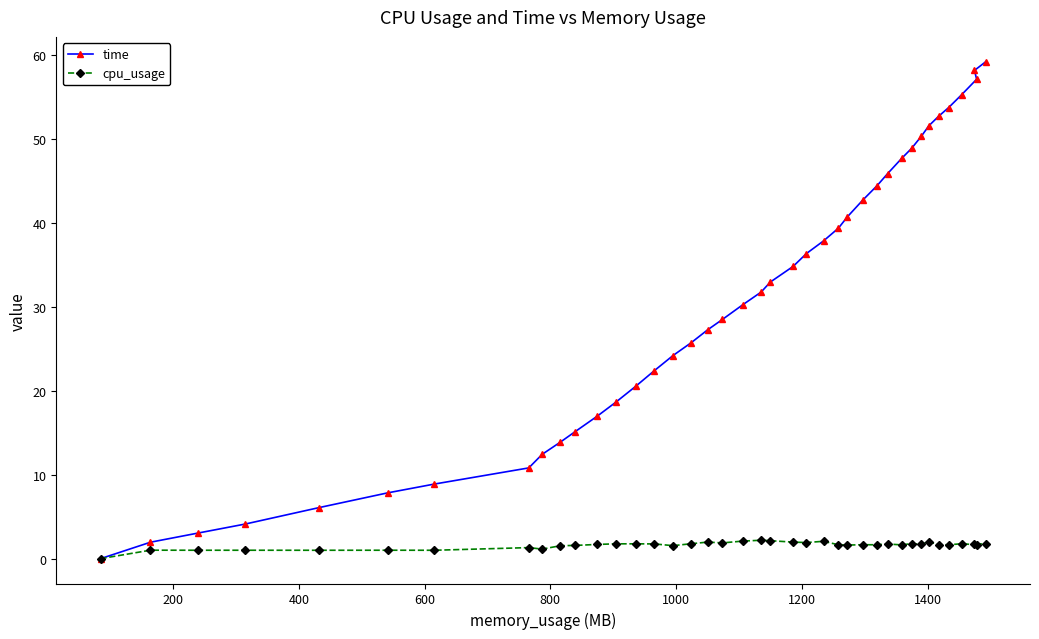

List the series in order of their overall mean, highest first.

time, cpu_usage